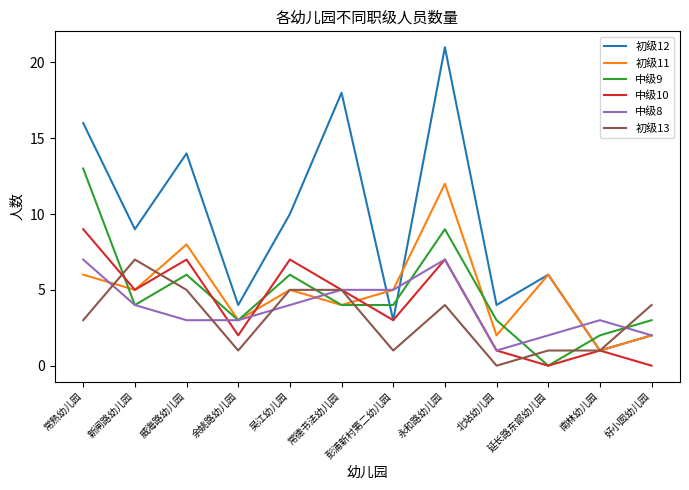

What position from the left is 北站幼儿园?

9